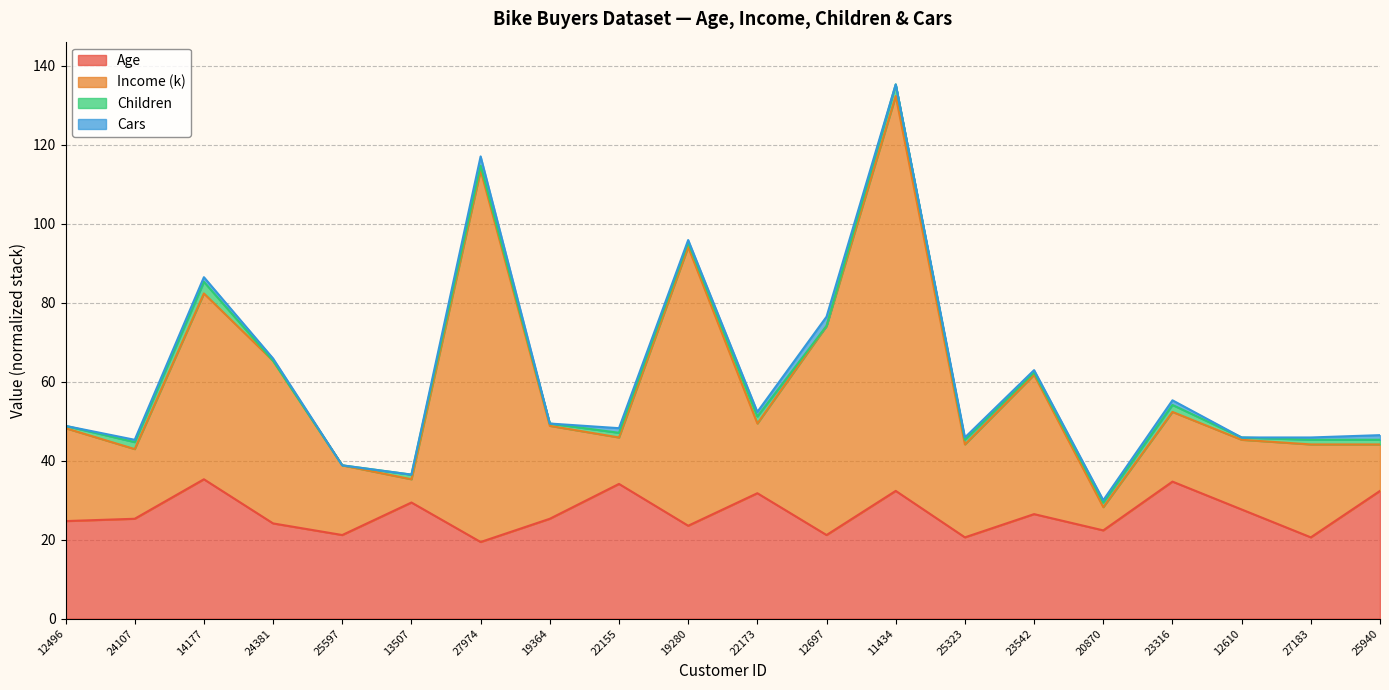

What position from the left is 25597?

5